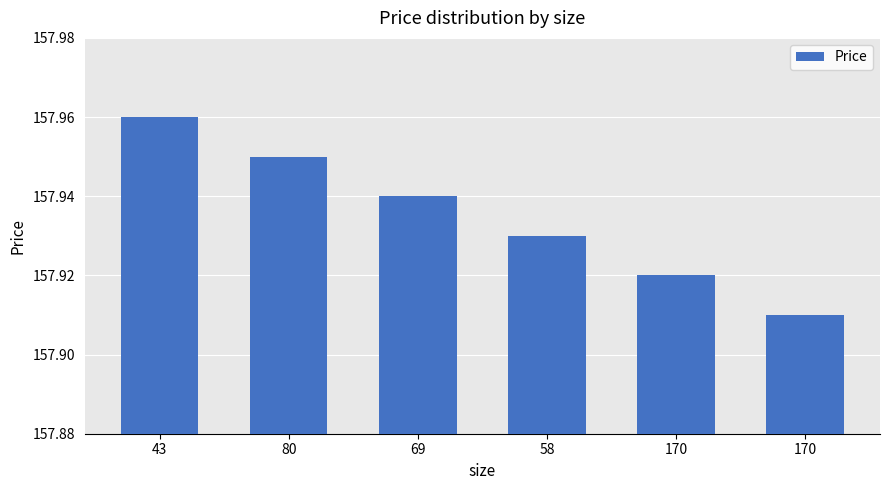

What is the average value?

157.9